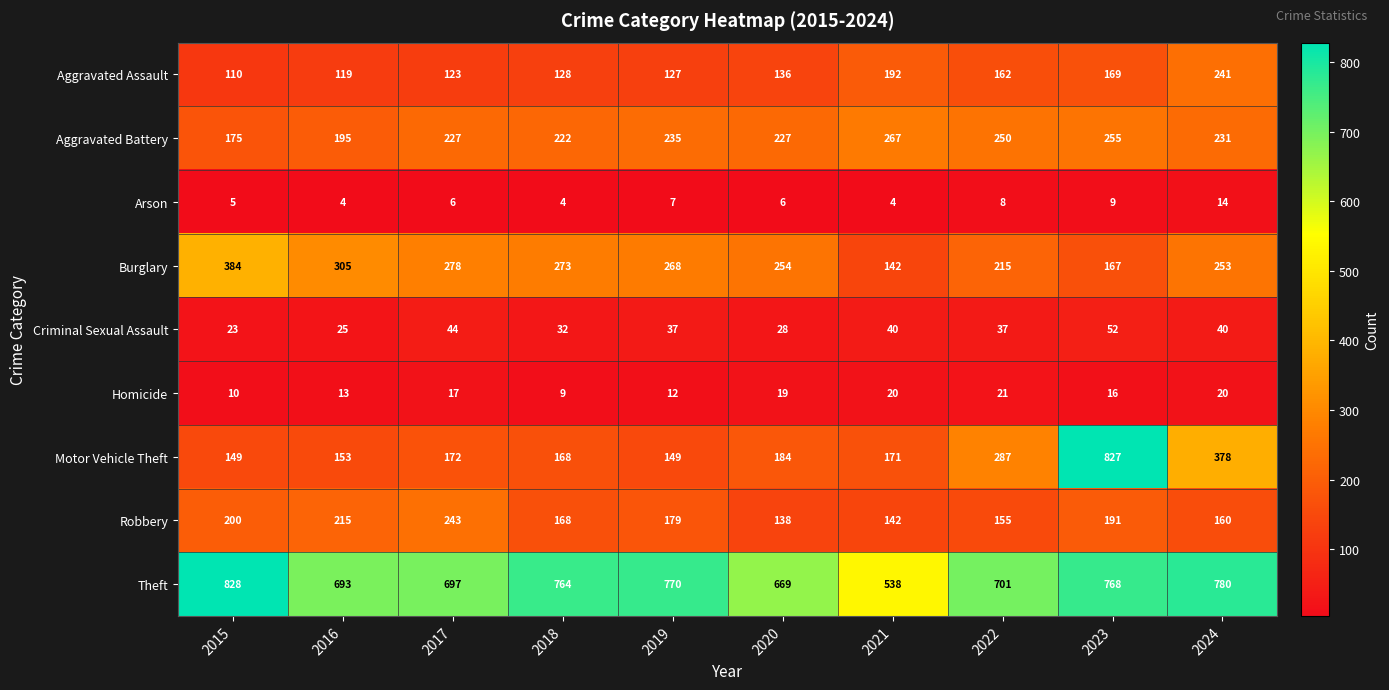

Between 2021 and 2024, which series saw the biggest shift?

Theft